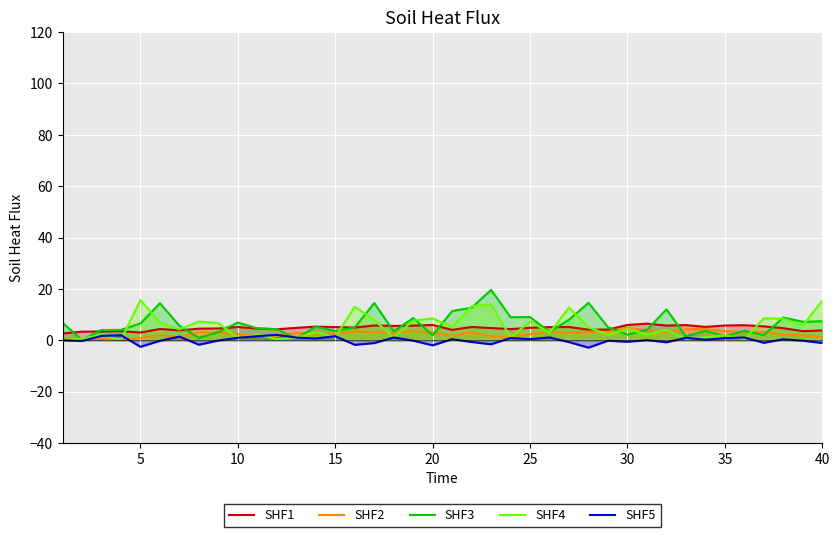

What is the maximum value shown in the chart?

19.6